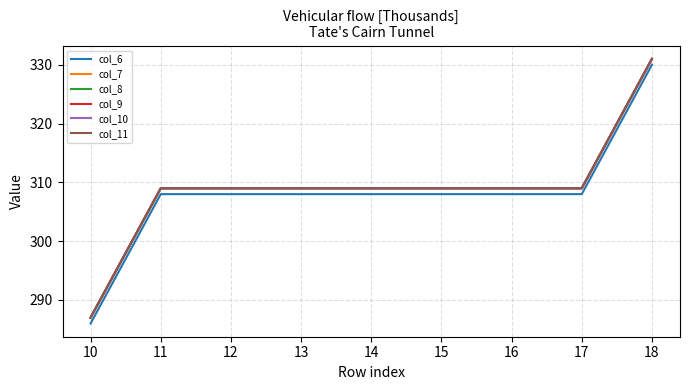

Between 13 and 17, which series saw the biggest shift?

col_6